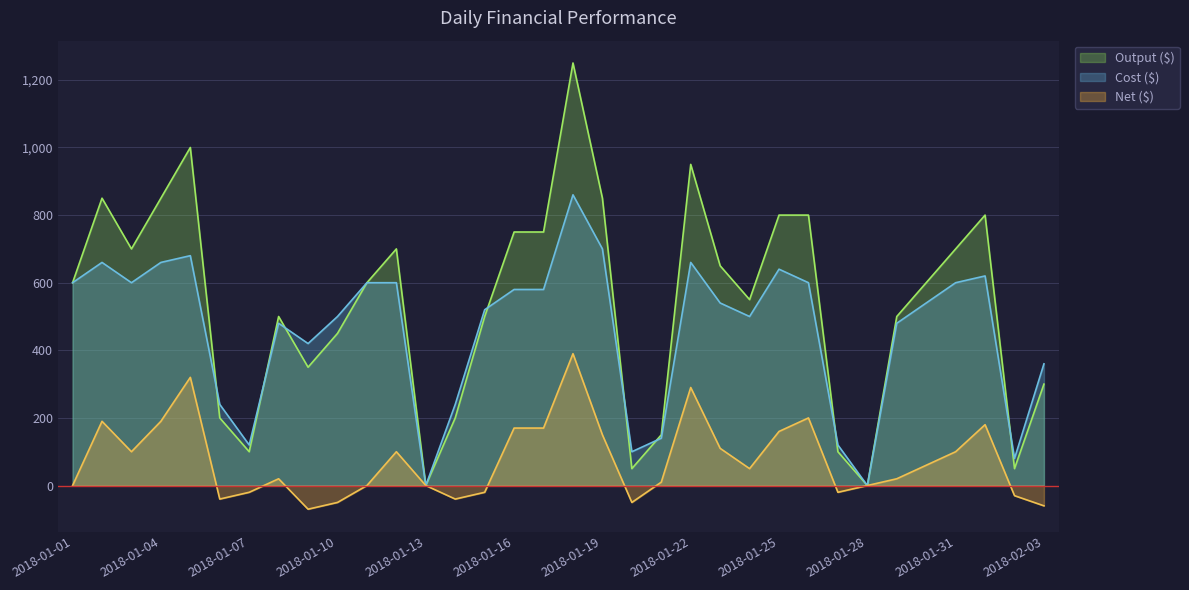

True or false: Cost ($) and Net ($) intersect in this chart.

False